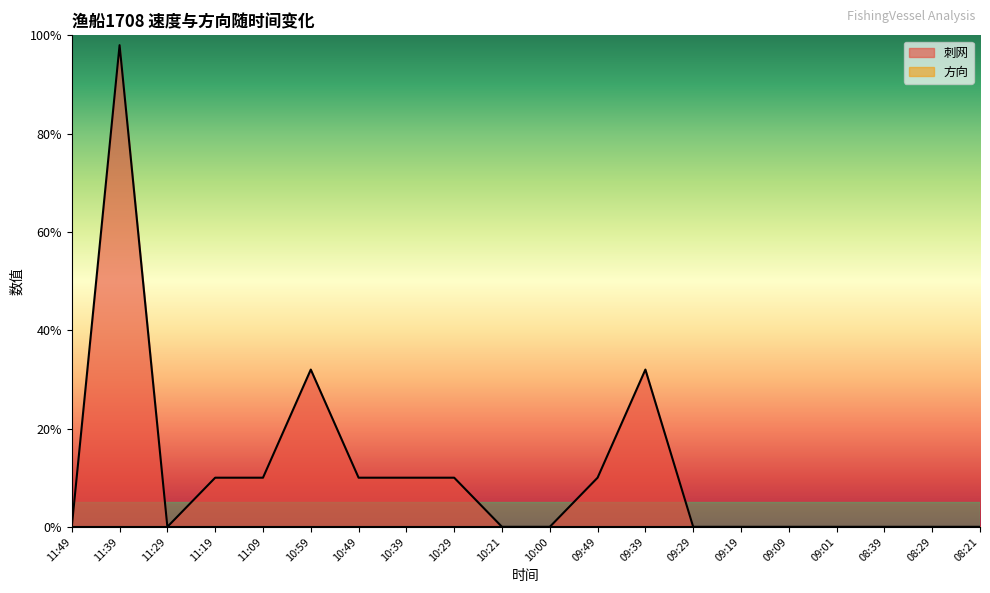

At which category does the data reach its first local valley?

11:29